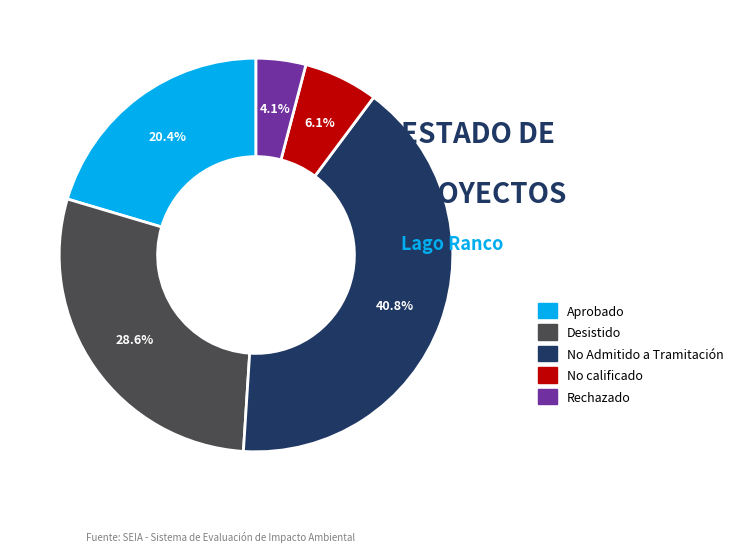

To the nearest percent, what is the difference between the largest and smallest slice percentages?

37%